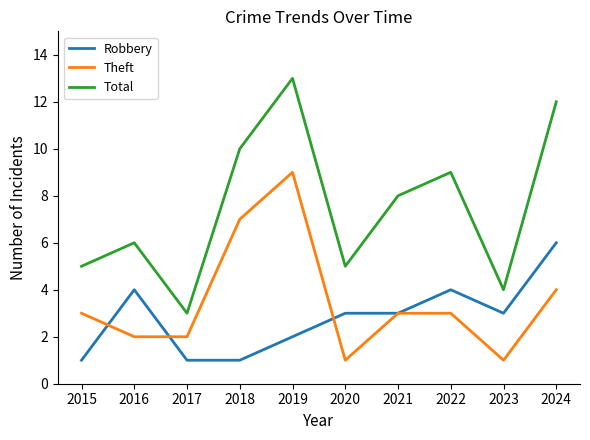

Reading right to left, list all the values displayed in this chart.

Robbery: 6	3	4	3	3	2	1	1	4	1
Theft: 4	1	3	3	1	9	7	2	2	3
Total: 12	4	9	8	5	13	10	3	6	5